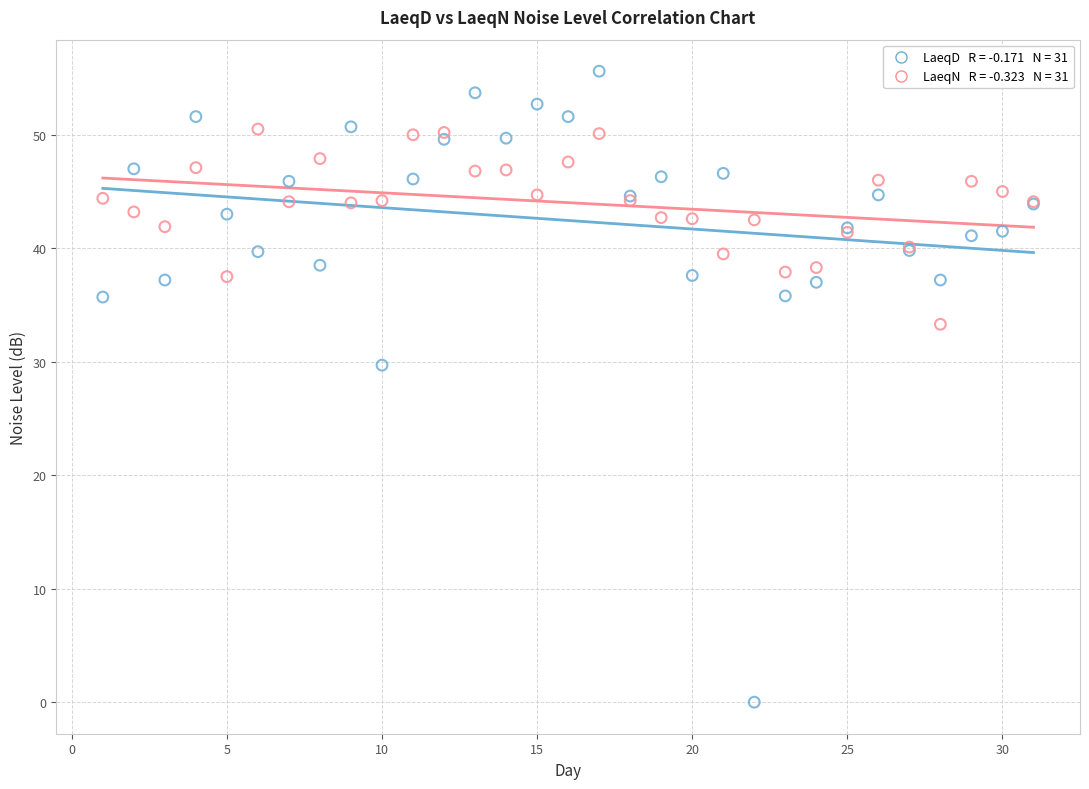

Across all series, what Y value is closest to 27?

29.7